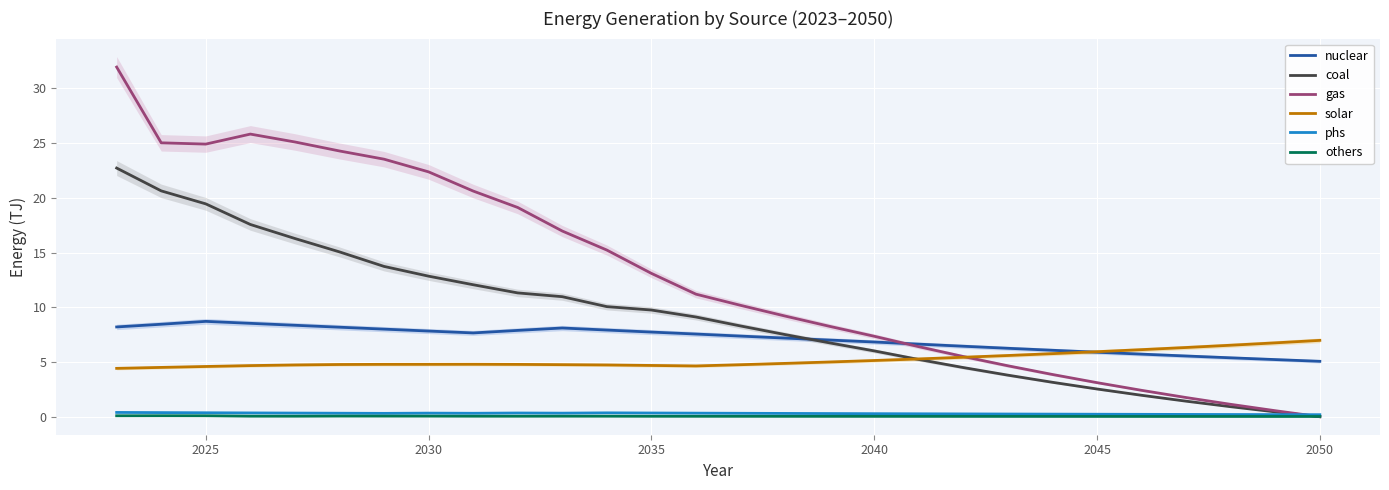

How many values in the gas series are below 11?

14